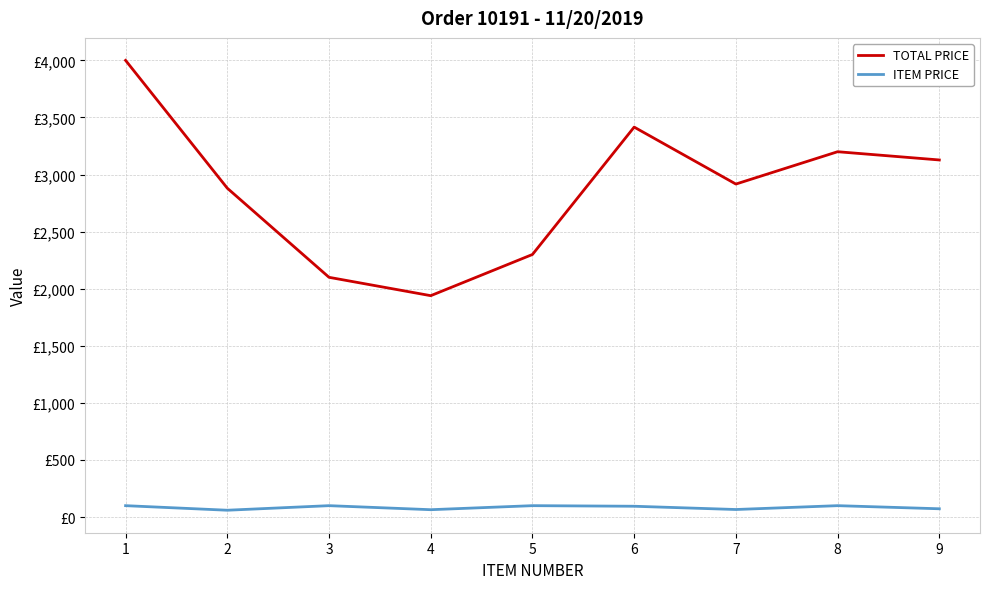

What is the difference between the highest and lowest values at 7?

2850.5